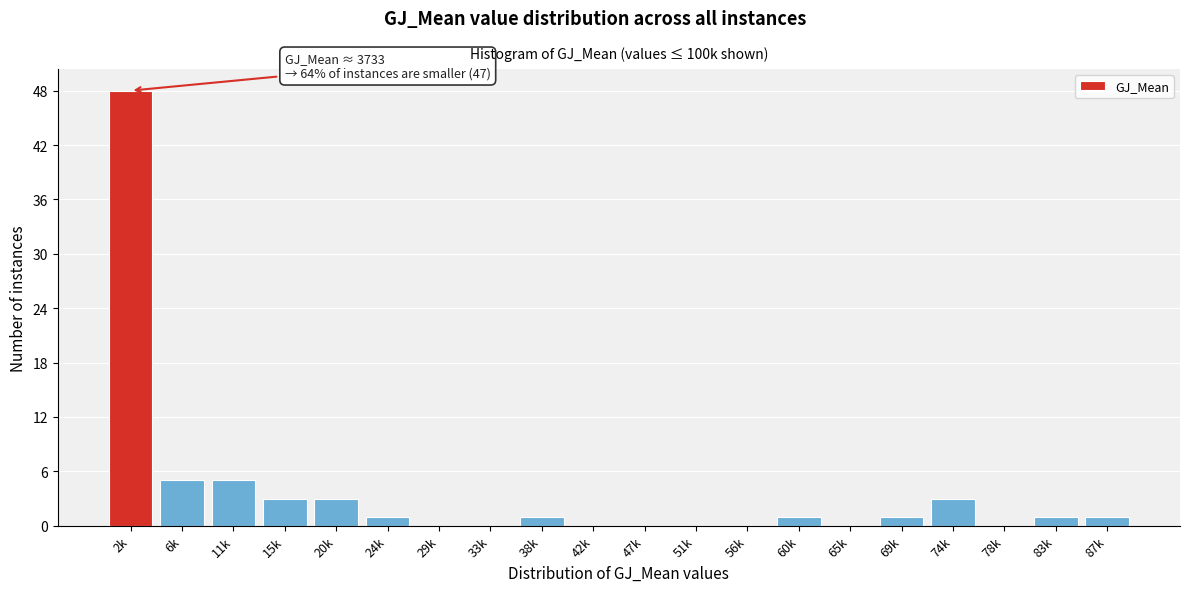

Reading left to right, transcribe all the data shown in this chart.

2k=48	6k=5	11k=5	15k=3	20k=3	24k=1	29k=0	33k=0	38k=1	42k=0	47k=0	51k=0	56k=0	60k=1	65k=0	69k=1	74k=3	78k=0	83k=1	87k=1